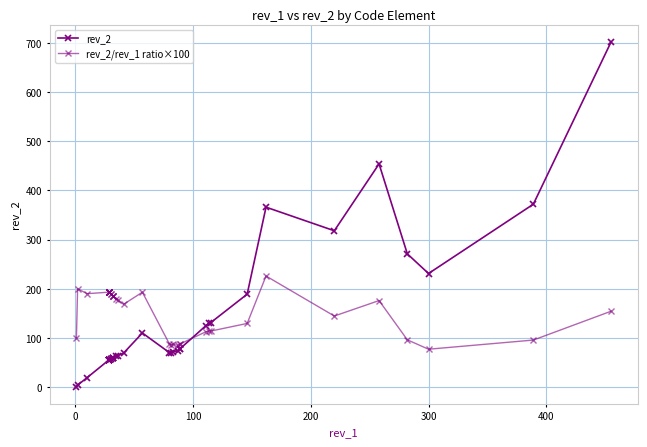

At how many categories does at least one series exceed 51?

39